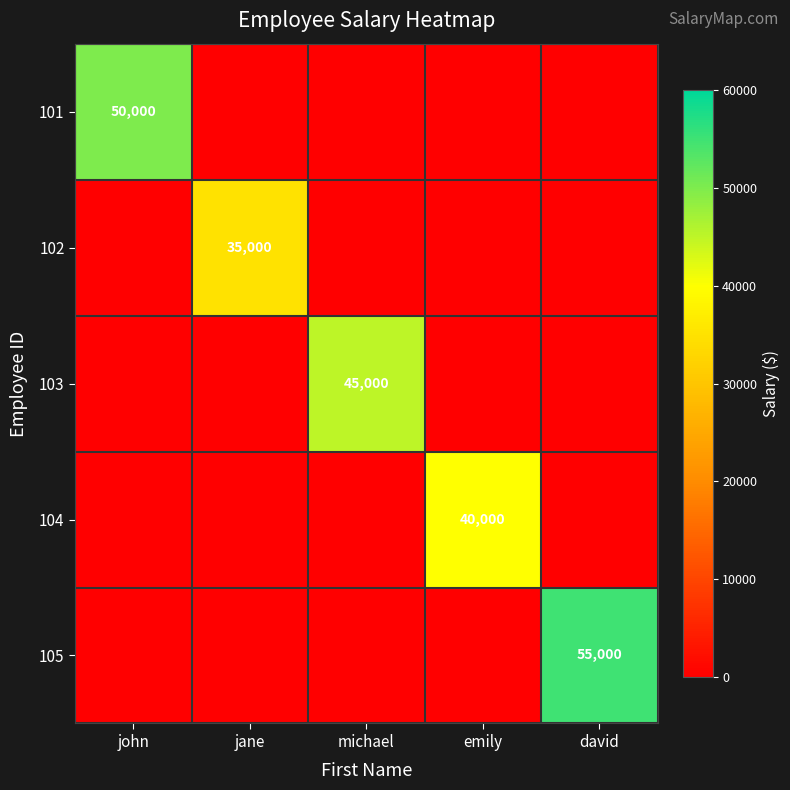

The value of 103 at michael is 45000. True or false?

True